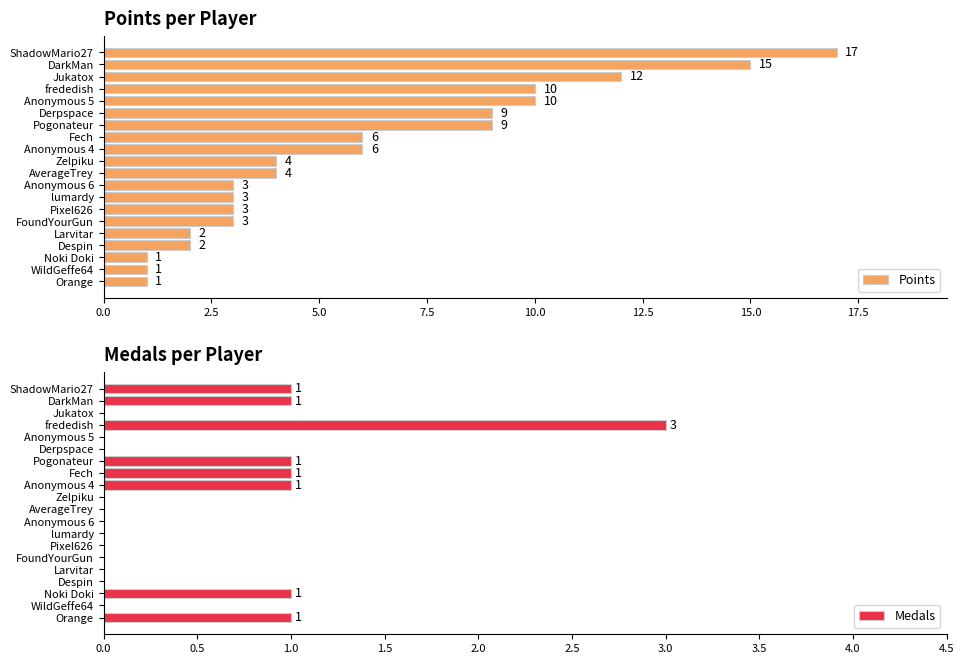

What is the sum of all Points values?

121